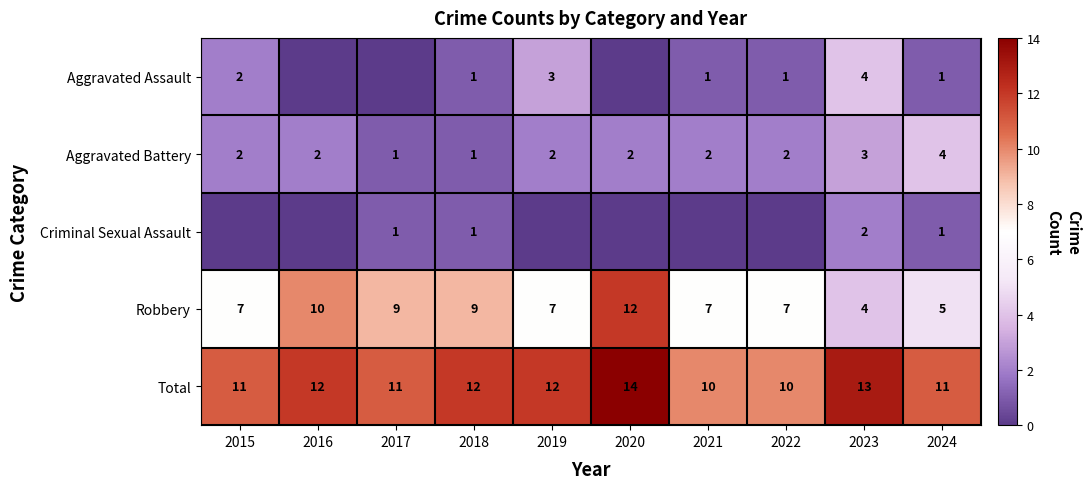

Is the value of Robbery at 2018 greater than the value of Total at 2016?

No